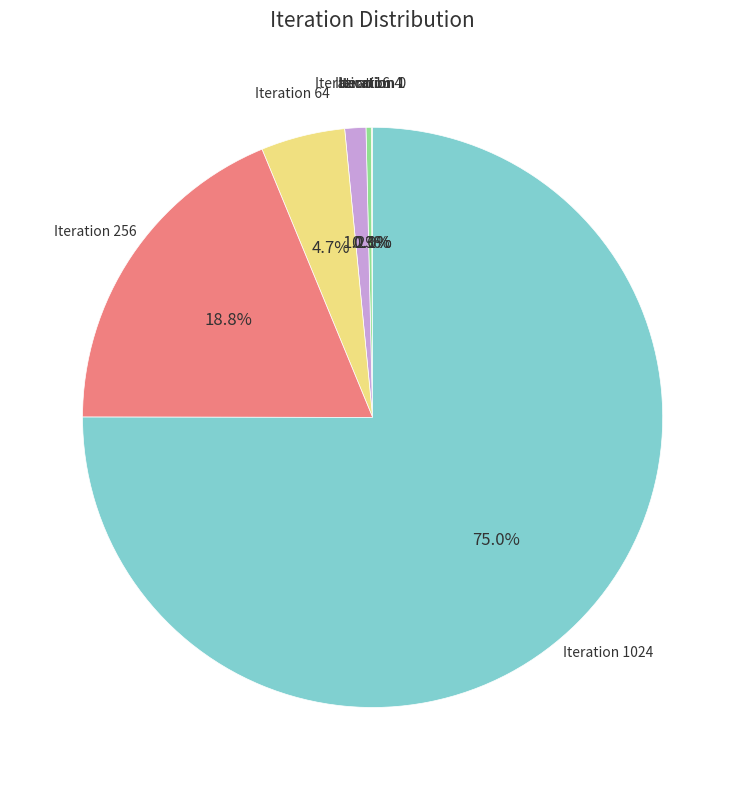

To the nearest percent, what percentage of the pie is Iteration 1024?

75%